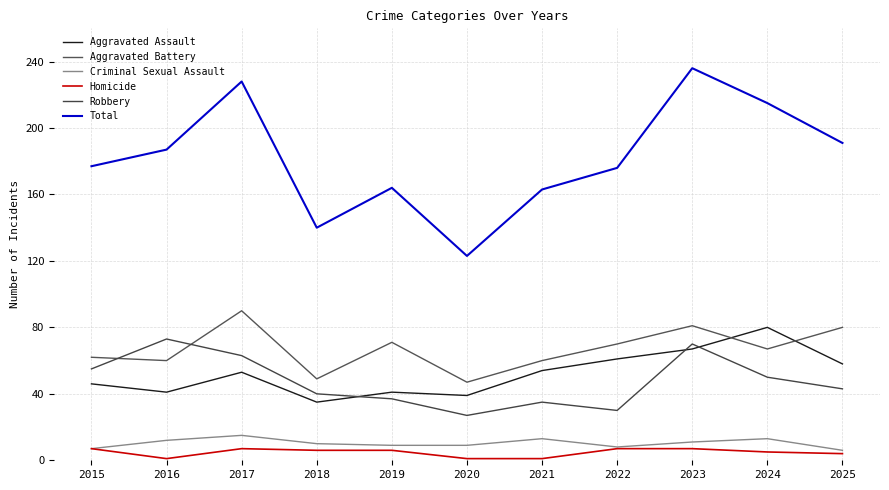

At which label does Total first exceed 177?

2016